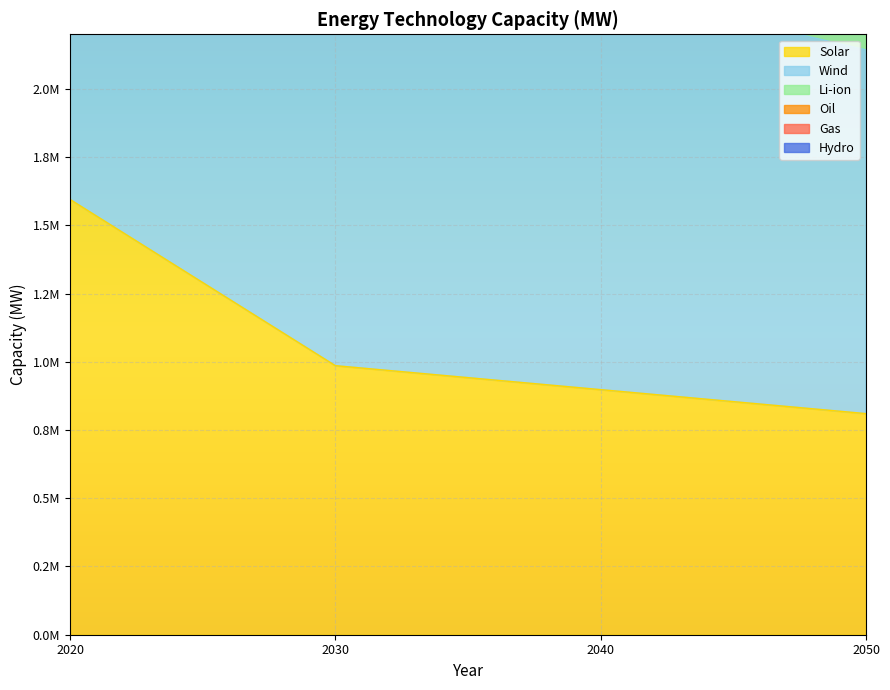

What is the spread (max minus min) of values at 2040?

2454174.2